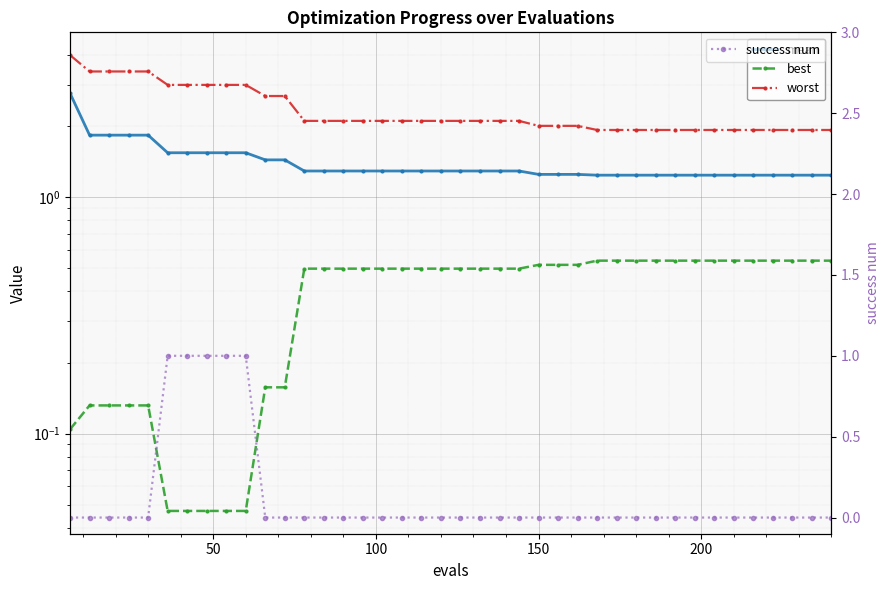

Reading right to left, extract all data points from this chart.

mean: 1.2	1.2	1.2	1.2	1.2	1.2	1.2	1.2	1.2	1.2	1.2	1.2	1.2	1.3	1.3	1.3	1.3	1.3	1.3	1.3	1.3	1.3	1.3	1.3	1.3	1.3	1.3	1.3	1.4	1.4	1.5	1.5	1.5	1.5	1.5	1.8	1.8	1.8	1.8	2.8
best: 0.5	0.5	0.5	0.5	0.5	0.5	0.5	0.5	0.5	0.5	0.5	0.5	0.5	0.5	0.5	0.5	0.5	0.5	0.5	0.5	0.5	0.5	0.5	0.5	0.5	0.5	0.5	0.5	0.2	0.2	0.0	0.0	0.0	0.0	0.0	0.1	0.1	0.1	0.1	0.1
worst: 1.9	1.9	1.9	1.9	1.9	1.9	1.9	1.9	1.9	1.9	1.9	1.9	1.9	2.0	2.0	2.0	2.1	2.1	2.1	2.1	2.1	2.1	2.1	2.1	2.1	2.1	2.1	2.1	2.7	2.7	3.0	3.0	3.0	3.0	3.0	3.4	3.4	3.4	3.4	4.0
success num: 0.0	0.0	0.0	0.0	0.0	0.0	0.0	0.0	0.0	0.0	0.0	0.0	0.0	0.0	0.0	0.0	0.0	0.0	0.0	0.0	0.0	0.0	0.0	0.0	0.0	0.0	0.0	0.0	0.0	0.0	1.0	1.0	1.0	1.0	1.0	0.0	0.0	0.0	0.0	0.0